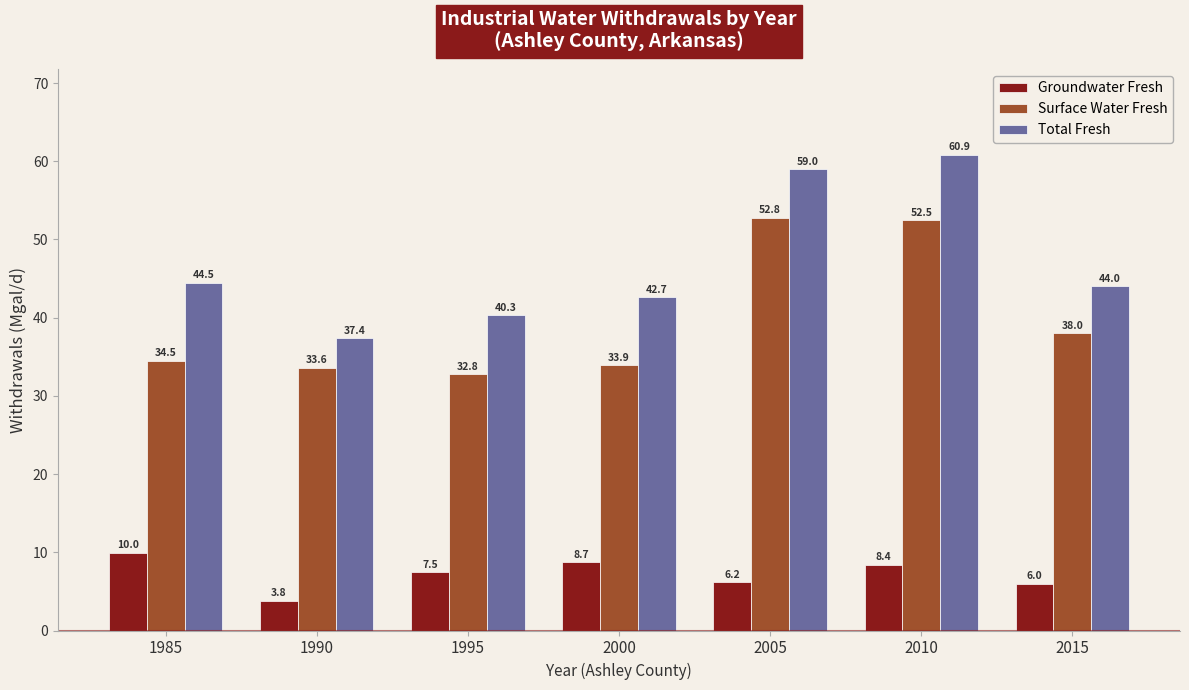

What is the approximate value of Surface Water Fresh at 2015?

38.0